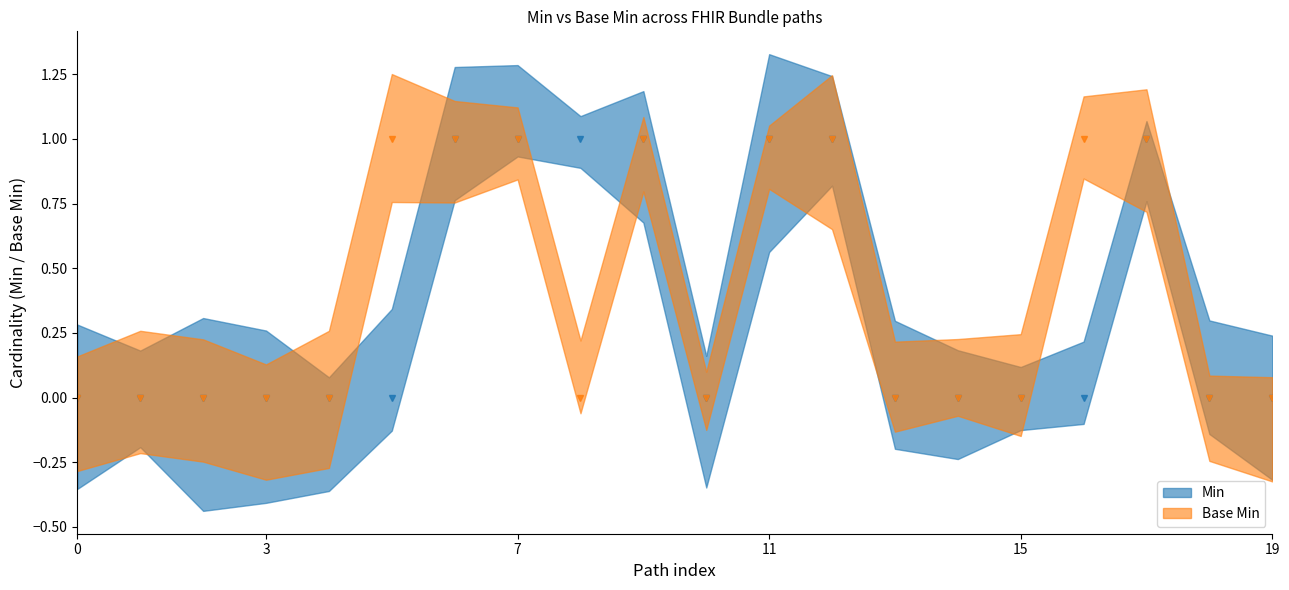

Reading left to right, extract all data points from this chart.

Min: 0	0	0	0	0	0	1	1	1	1	0	1	1	0	0	0	0	1	0	0
Base Min: 0	0	0	0	0	1	1	1	0	1	0	1	1	0	0	0	1	1	0	0